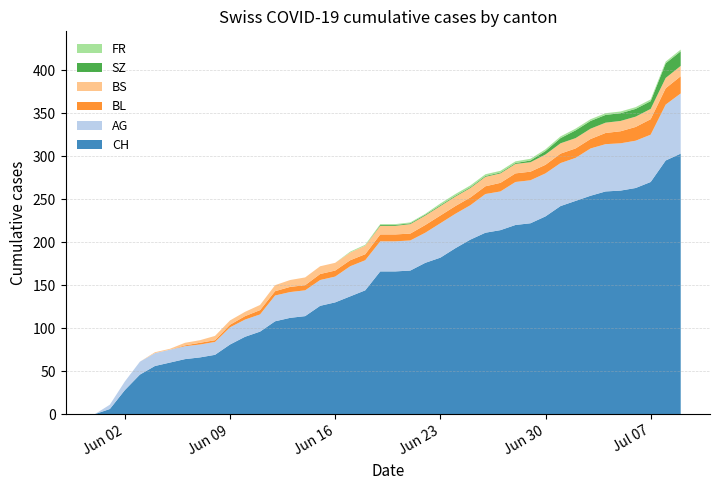

Reading left to right, list all the values displayed in this chart.

CH: 0=0	1=6	2=28	3=46	4=56	5=60	6=64	7=66	8=69	9=81	10=90	11=96	12=108	13=112	14=114	15=126	16=130	17=137	18=144	19=166	20=166	21=167	22=176	23=182	24=193	25=203	26=211	27=214	28=220	29=222	30=230	31=242	32=248	33=254	34=259	35=260	36=263	37=270	38=295	39=303
AG: 0=0	1=5	2=10	3=15	4=15	5=15	6=15	7=15	8=15	9=20	10=20	11=20	12=30	13=30	14=30	15=30	16=30	17=35	18=35	19=35	20=35	21=35	22=35	23=40	24=40	25=40	26=45	27=45	28=50	29=50	30=50	31=50	32=50	33=55	34=55	35=55	36=55	37=55	38=65	39=70
BL: 0=0	1=0	2=0	3=0	4=0	5=0	6=1	7=2	8=2	9=3	10=4	11=5	12=5	13=6	14=6	15=7	16=7	17=7	18=7	19=8	20=8	21=8	22=9	23=9	24=9	25=9	26=9	27=10	28=10	29=10	30=10	31=11	32=11	33=11	34=13	35=14	36=16	37=18	38=19	39=20
BS: 0=0	1=0	2=0	3=0	4=1	5=1	6=3	7=3	8=5	9=5	10=5	11=6	12=7	13=8	14=9	15=9	16=9	17=9	18=10	19=10	20=10	21=11	22=11	23=11	24=11	25=11	26=11	27=11	28=11	29=11	30=12	31=12	32=12	33=12	34=12	35=12	36=12	37=12	38=12	39=12
SZ: 0=0	1=0	2=0	3=0	4=0	5=0	6=0	7=0	8=0	9=0	10=0	11=0	12=0	13=0	14=0	15=0	16=0	17=0	18=0	19=1	20=1	21=1	22=1	23=1	24=1	25=1	26=1	27=1	28=1	29=2	30=4	31=6	32=9	33=9	34=9	35=9	36=9	37=9	38=17	39=17
FR: 0=0	1=0	2=0	3=0	4=0	5=0	6=0	7=0	8=0	9=0	10=0	11=0	12=0	13=0	14=0	15=0	16=0	17=1	18=1	19=1	20=1	21=1	22=1	23=2	24=2	25=2	26=2	27=2	28=2	29=2	30=2	31=2	32=2	33=2	34=2	35=2	36=2	37=2	38=2	39=2